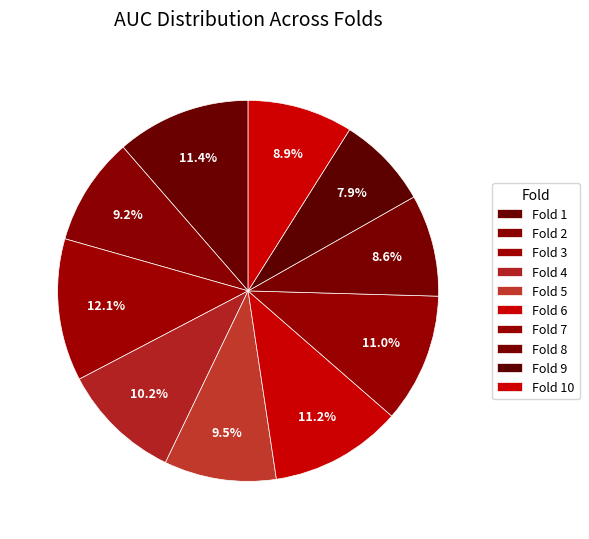

To the nearest percent, what is the average slice percentage?

10%